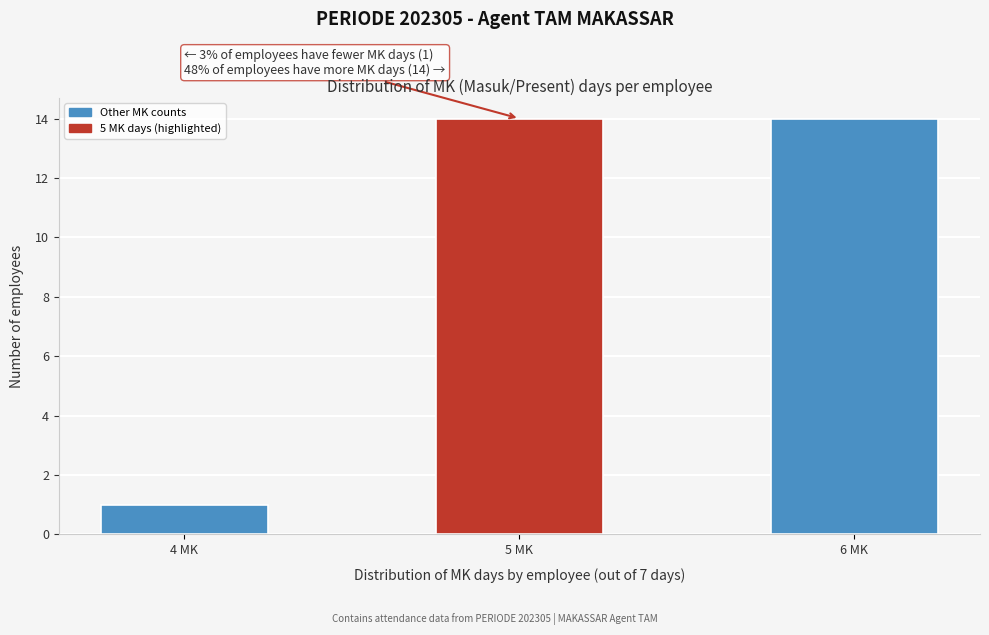

Reading right to left, list all the values displayed in this chart.

6 MK=14	5 MK=14	4 MK=1